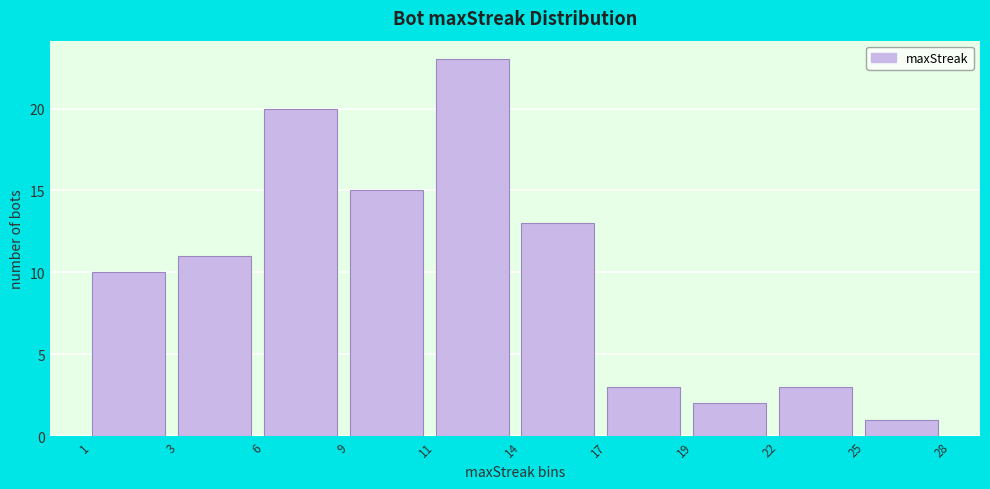

Reading left to right, transcribe all the data shown in this chart.

1=10	3=11	6=20	9=15	11=23	14=13	17=3	19=2	22=3	25=1